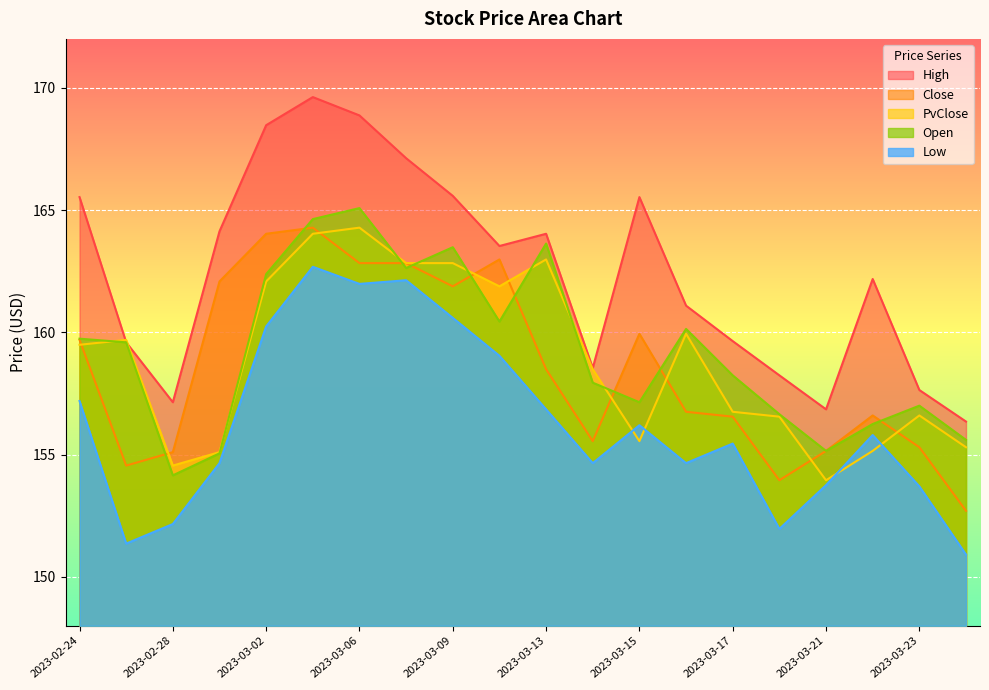

What is the label of the 2nd point from the left?

2023-02-27